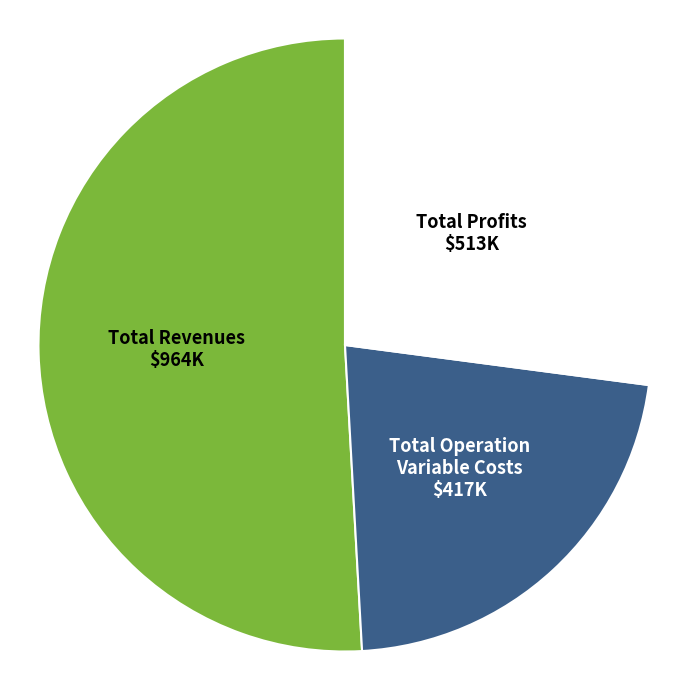

Which has a higher value, Total Profits or Total Revenues?

Total Revenues